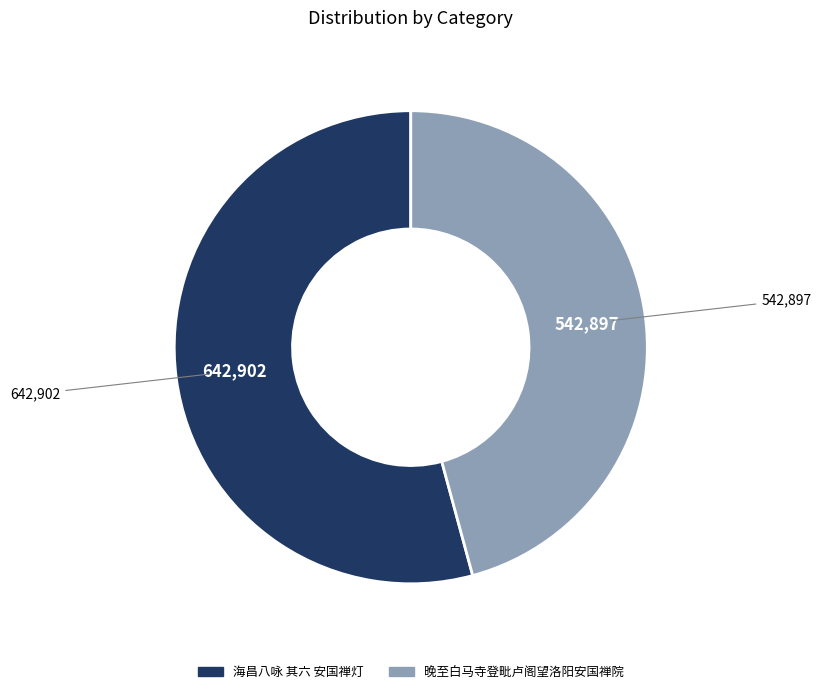

Is it true that 晚至白马寺登毗卢阁望洛阳安国禅院 is 36% of the pie?

False